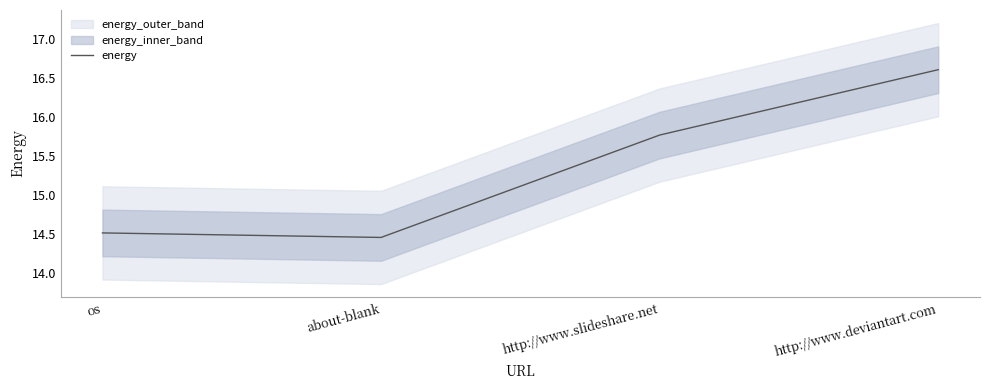

The value at about-blank is 14.5. True or false?

True